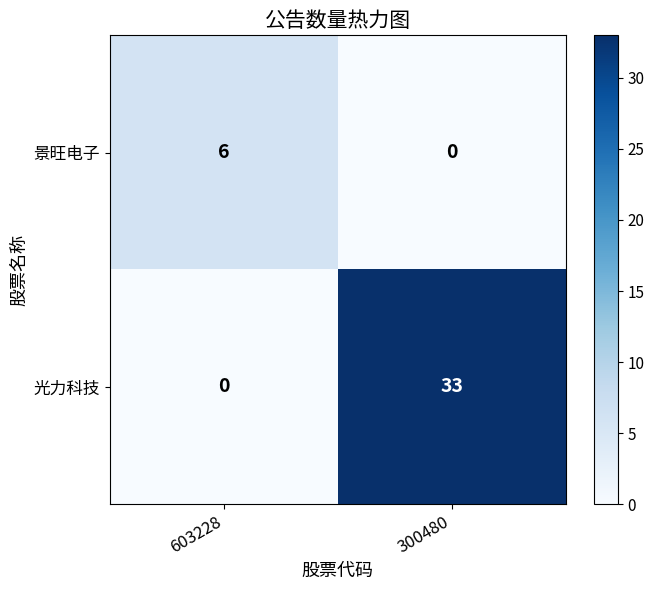

What is the sum of the 光力科技 values at 603228 and 300480?

33